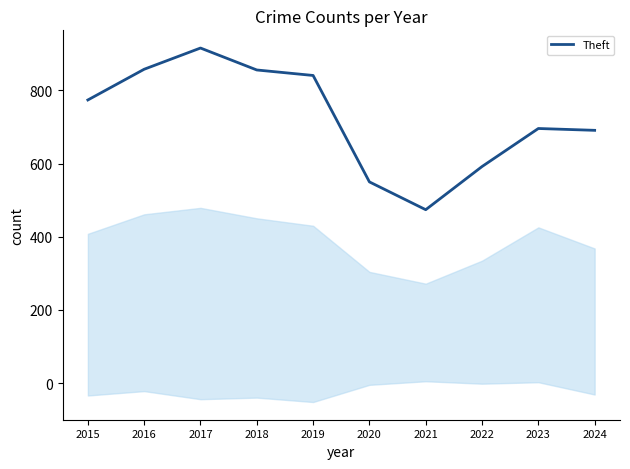

List the labels in order of value, smallest first.

2021, 2020, 2022, 2024, 2023, 2015, 2019, 2018, 2016, 2017